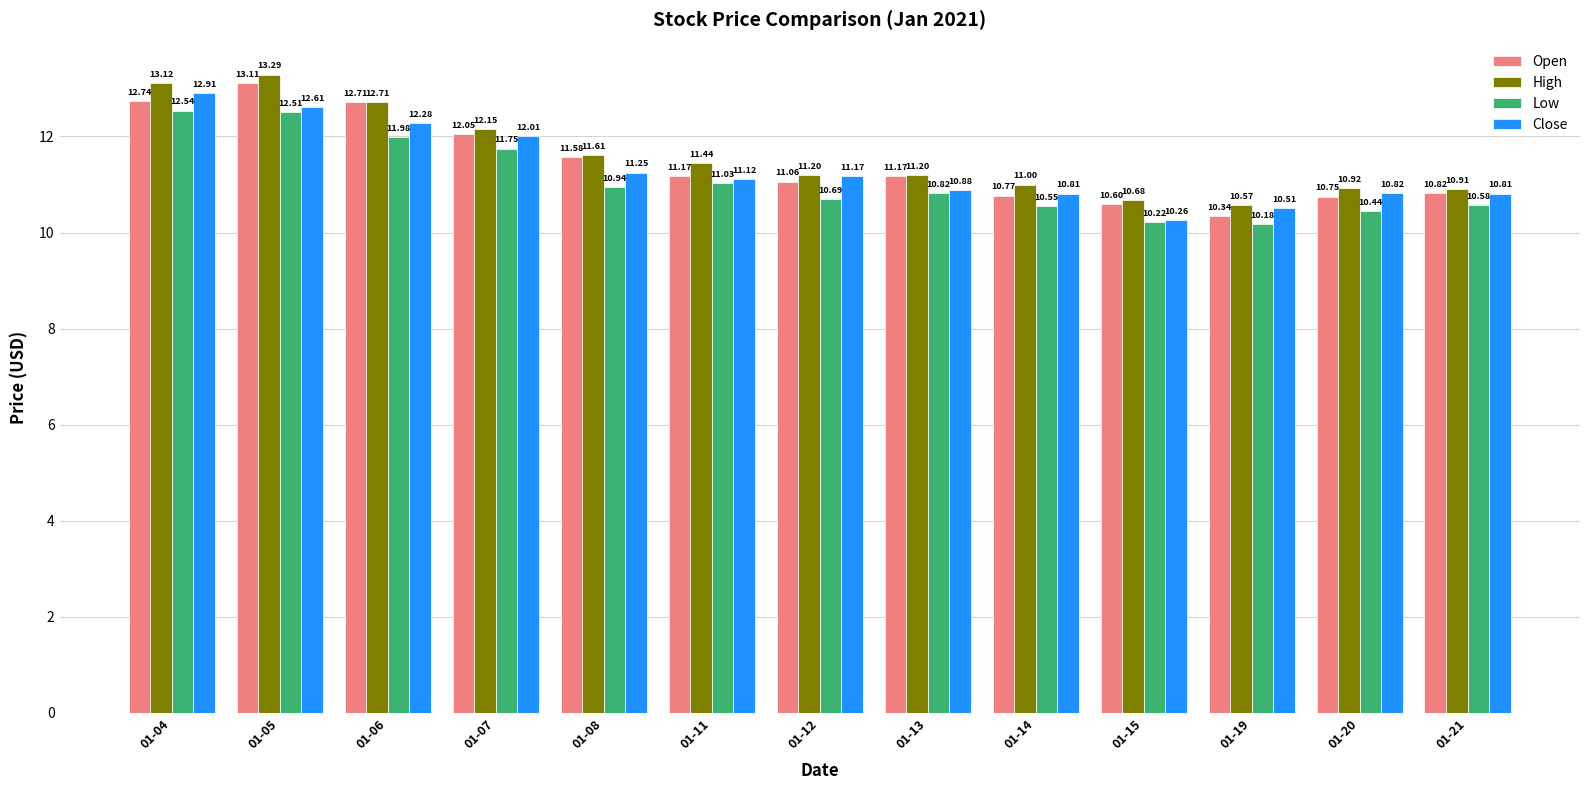

How many distinct data groups are displayed?

4